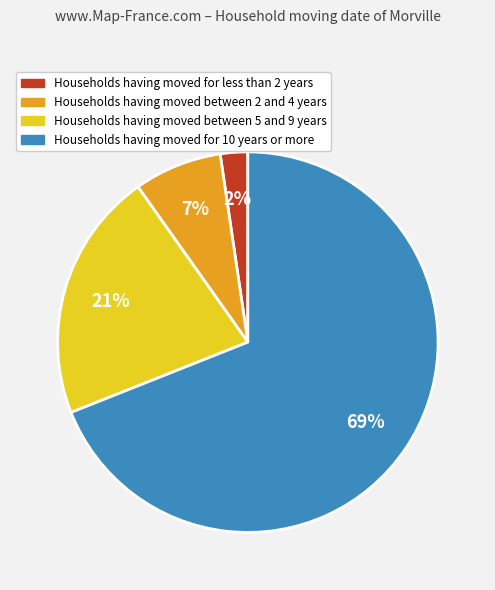

To the nearest percent, what is the average slice percentage?

25%